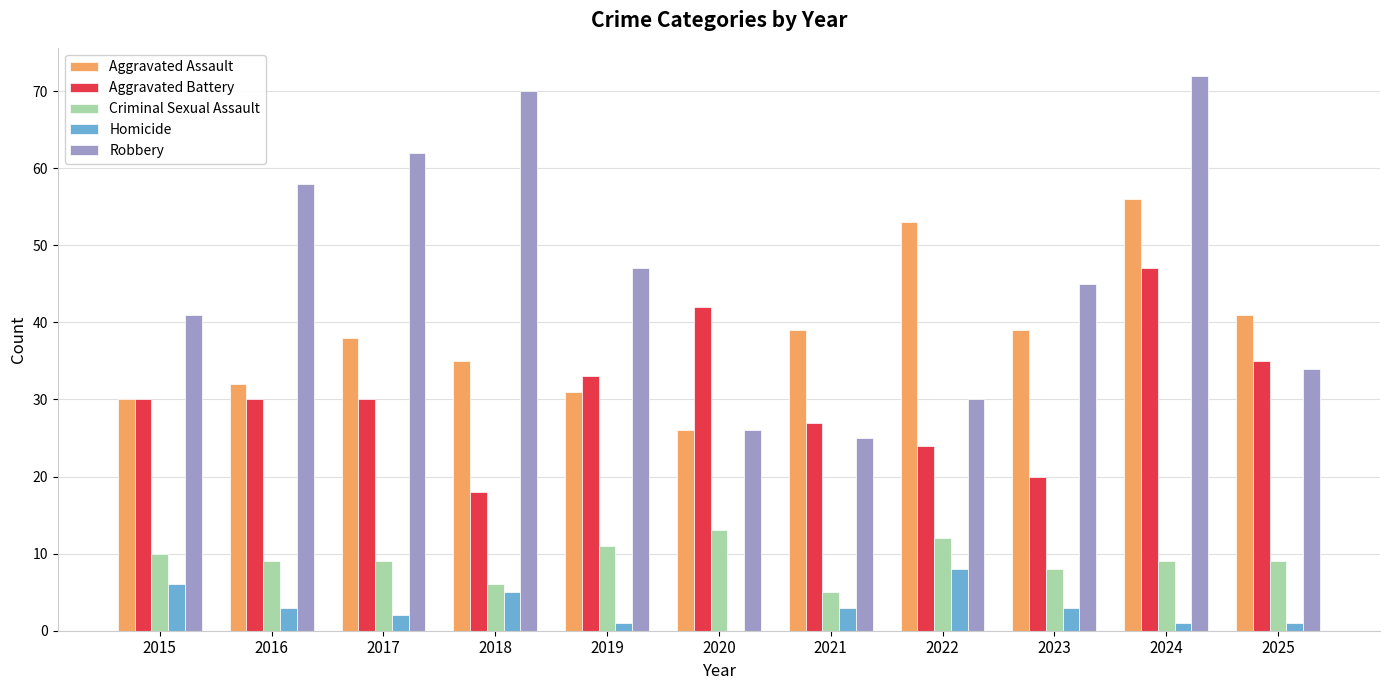

How many categories are shown in the chart?

11